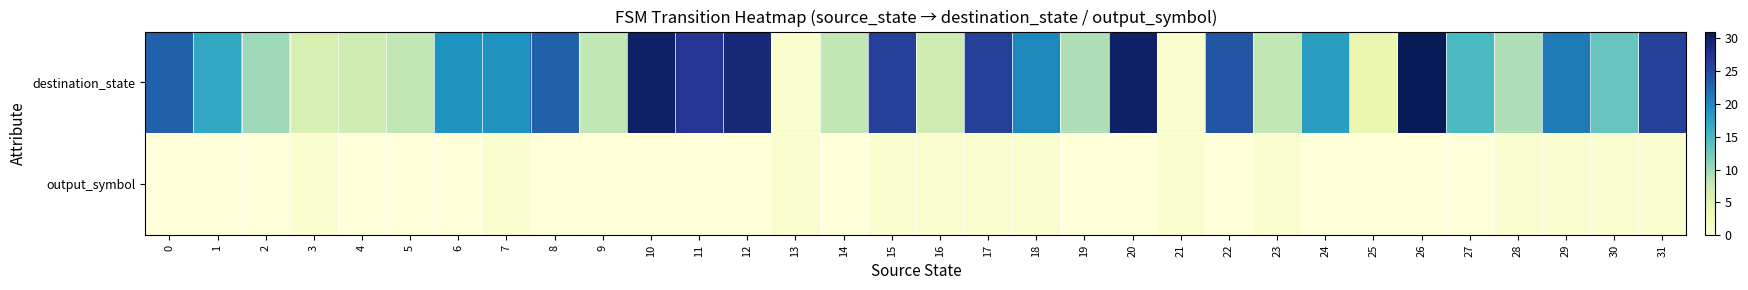

Which series has the largest total across all categories?

destination_state